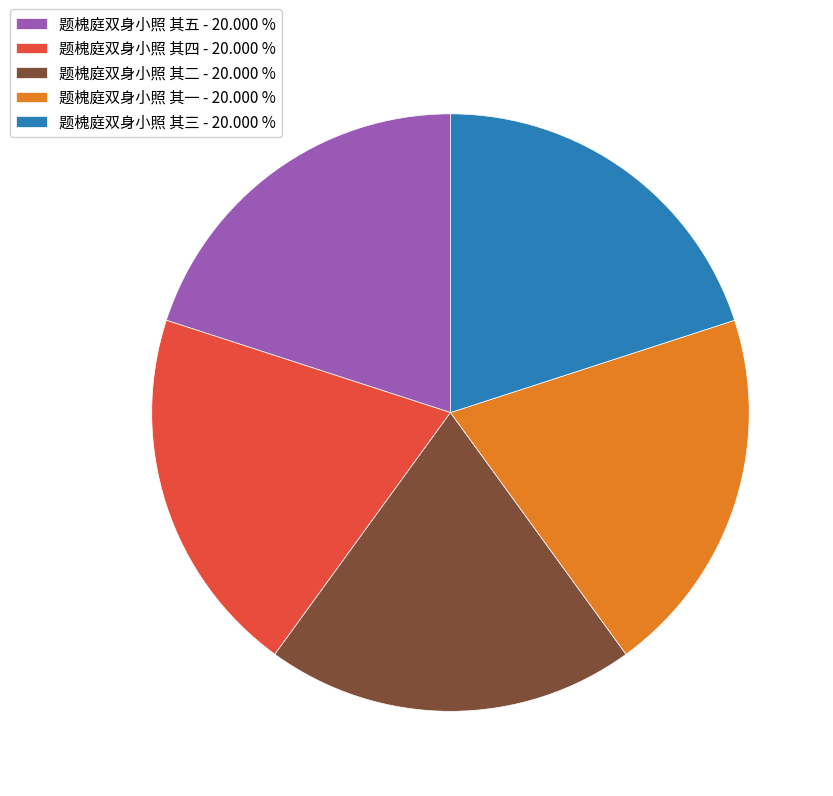

Combined, do 题槐庭双身小照 其一 - 20.000 % and 题槐庭双身小照 其二 - 20.000 % account for over 50%?

No